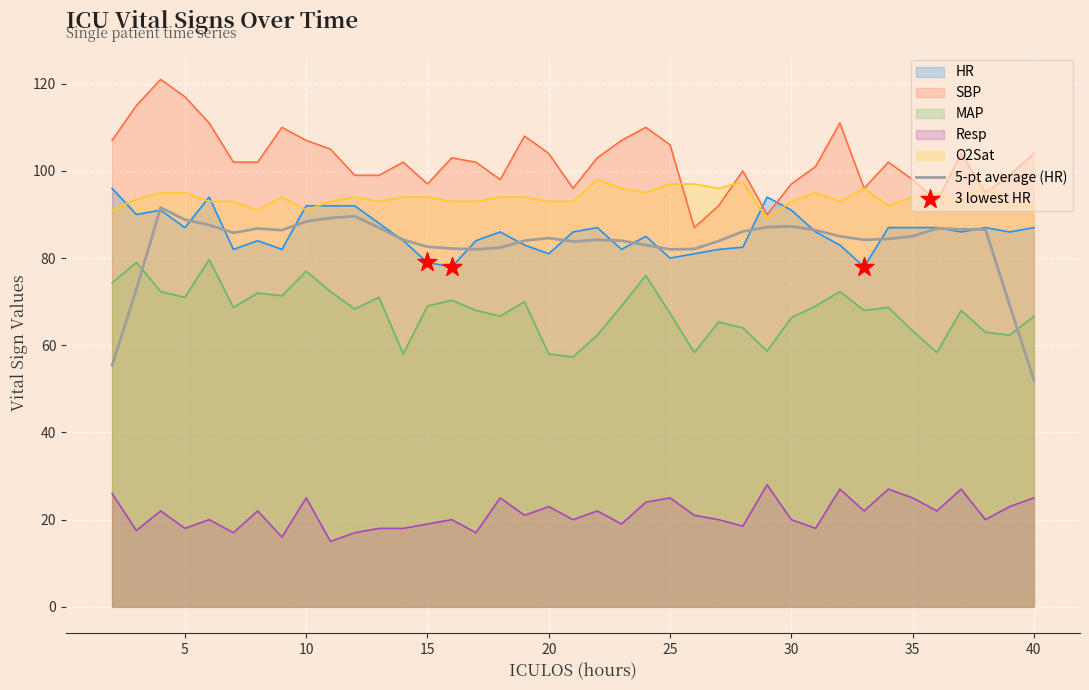

Which series has the widest spread of values?

5-pt average (HR)